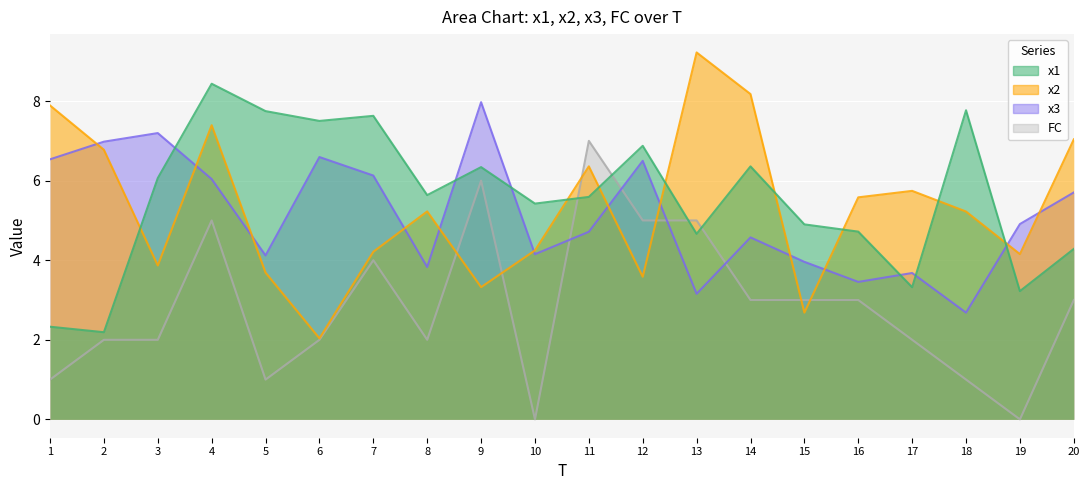

What is the lowest value of the x2 series?

2.0